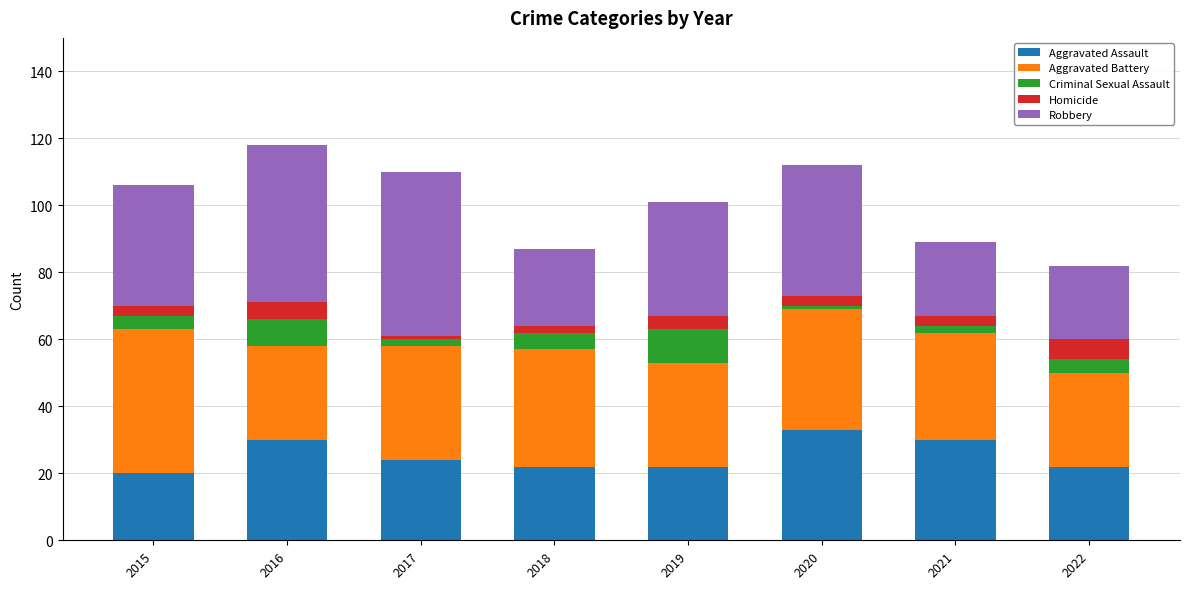

At which label is Aggravated Assault closest to 26?

2017